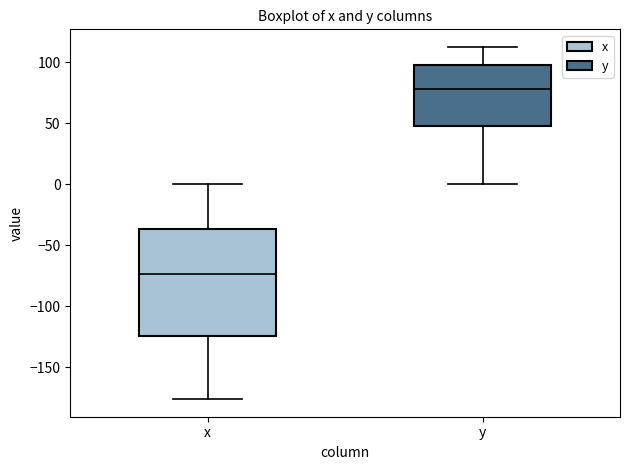

Reading left to right, read every box against the y-axis: the position of its median line, the range the box covers, and the ends of its whiskers. The values are not printed on the chart, so give them approximately, as read against the axis.

x: median -75, box -125 to -35, whiskers -175 to 0
y: median 80, box 50 to 100, whiskers 0 to 110